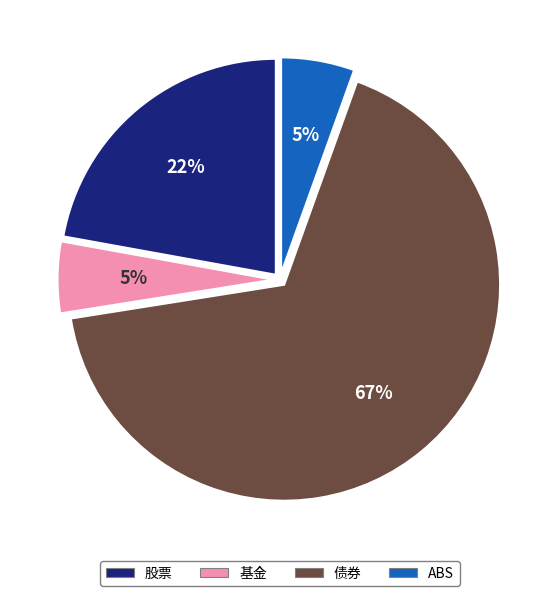

Count the number of slices in the pie.

4